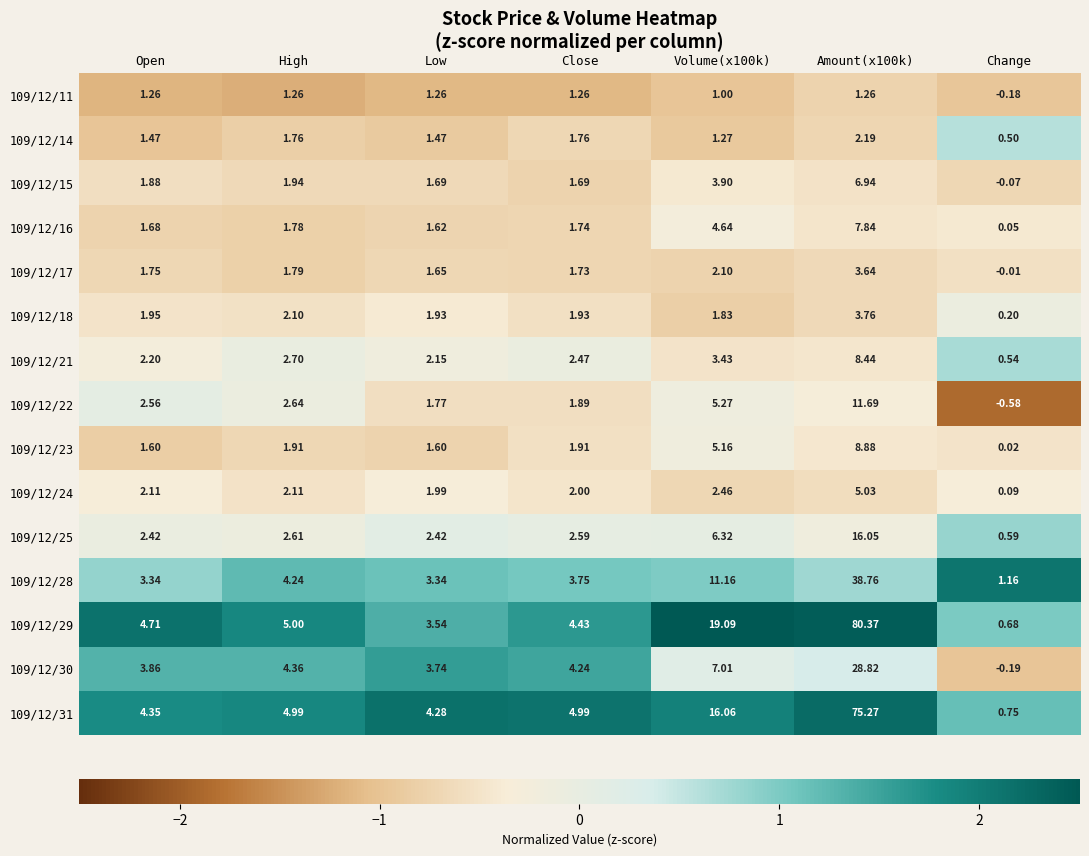

Which label corresponds to the smallest value in the chart?

Change